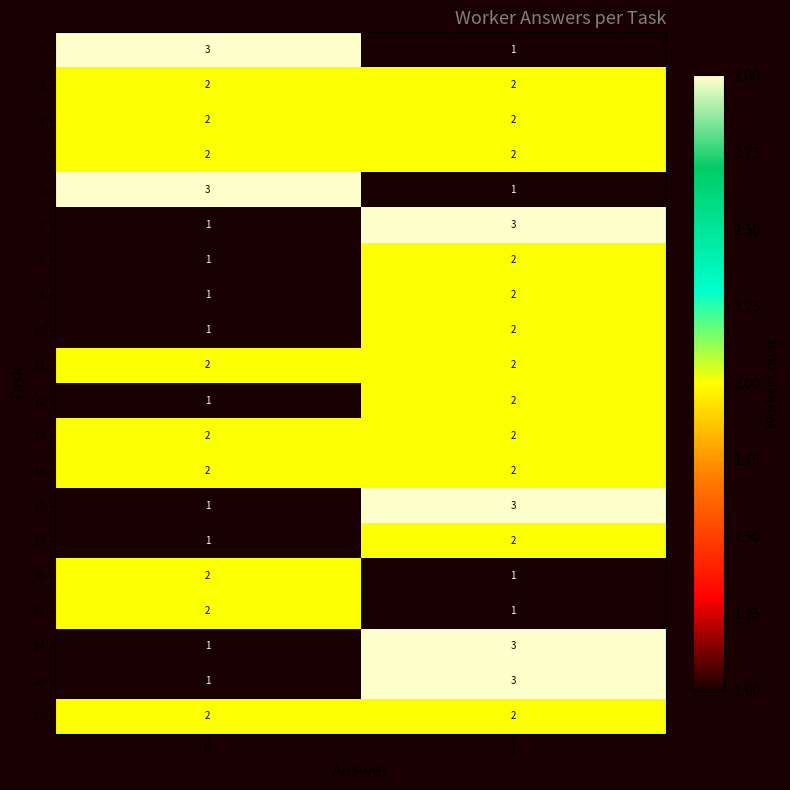

Is the value of 8 at 0 greater than the value of 23 at 0?

No